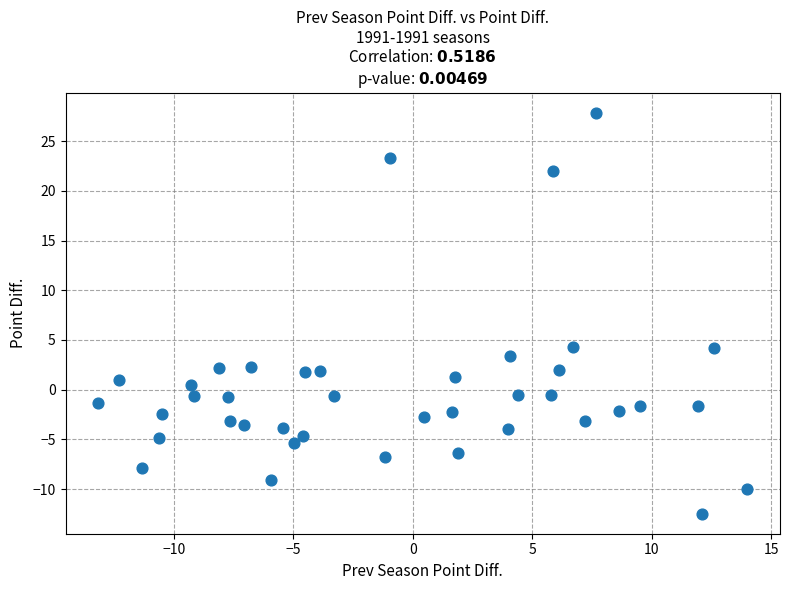

What is the range of Y values (max minus min)?

40.3